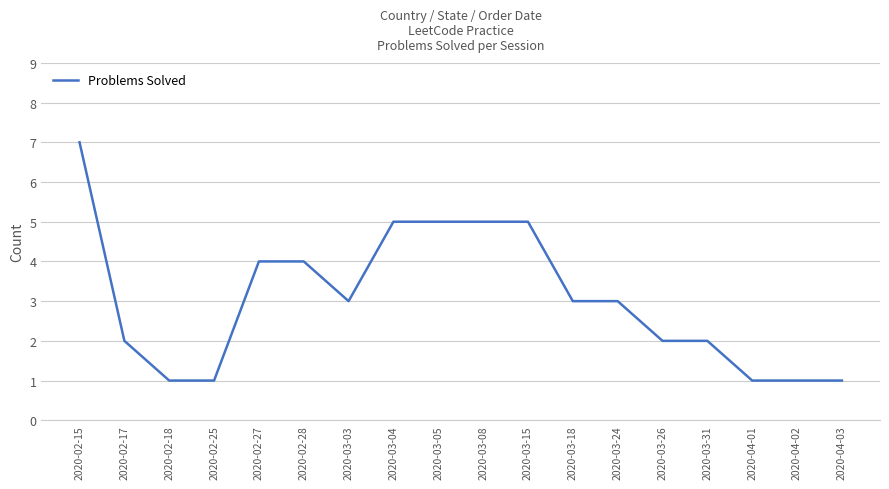

Reading left to right, transcribe all the data shown in this chart.

2020-02-15=7	2020-02-17=2	2020-02-18=1	2020-02-25=1	2020-02-27=4	2020-02-28=4	2020-03-03=3	2020-03-04=5	2020-03-05=5	2020-03-08=5	2020-03-15=5	2020-03-18=3	2020-03-24=3	2020-03-26=2	2020-03-31=2	2020-04-01=1	2020-04-02=1	2020-04-03=1